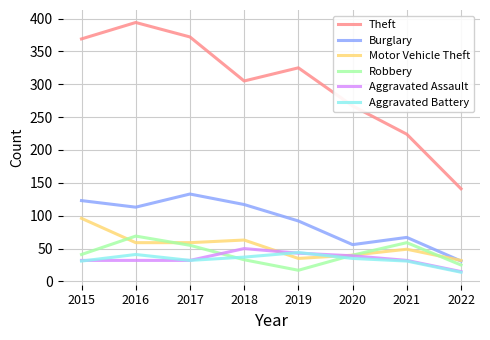

The value of Motor Vehicle Theft at 2021 is 11. True or false?

False